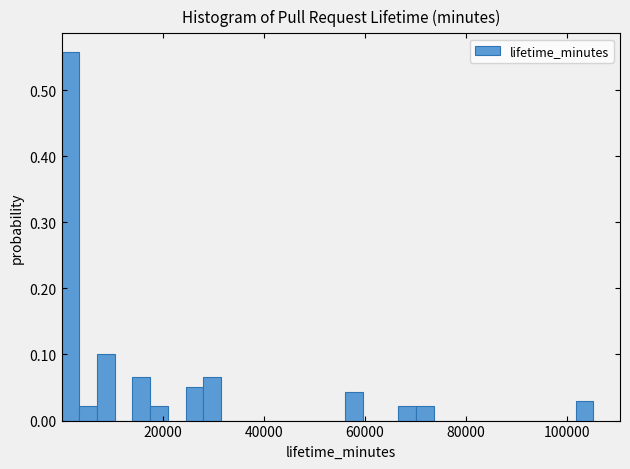

Around what value on the x-axis is the tallest bar? Give the approximate position of its centre, as read against the axis.

2000